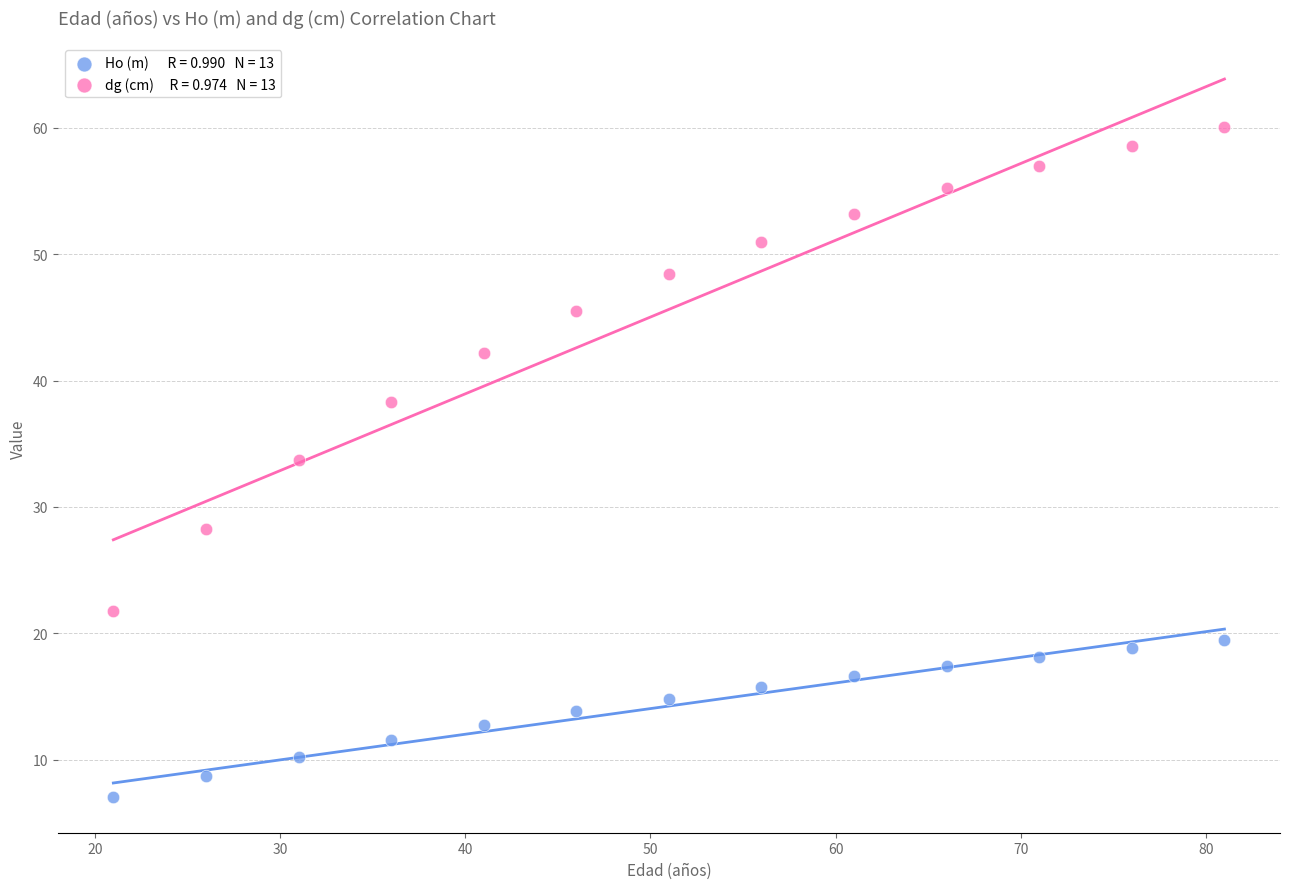

Across all data points, what is the range of Y values (max minus min)?

53.0